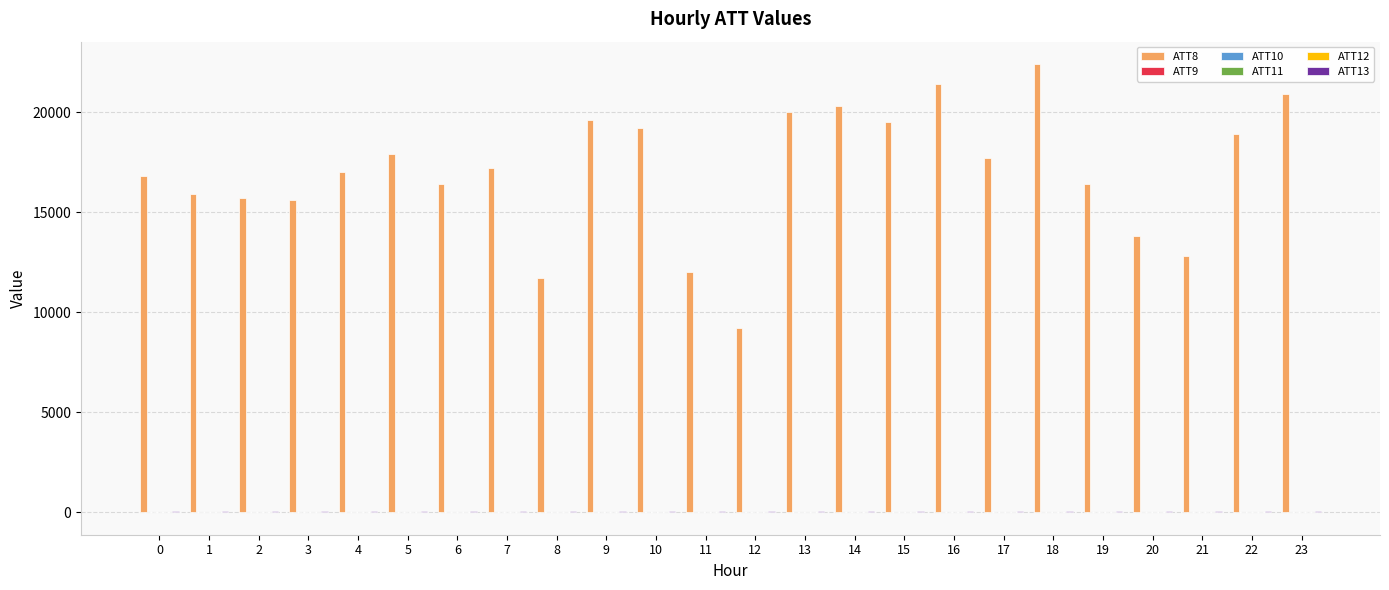

Which category has the highest value across all series?

18